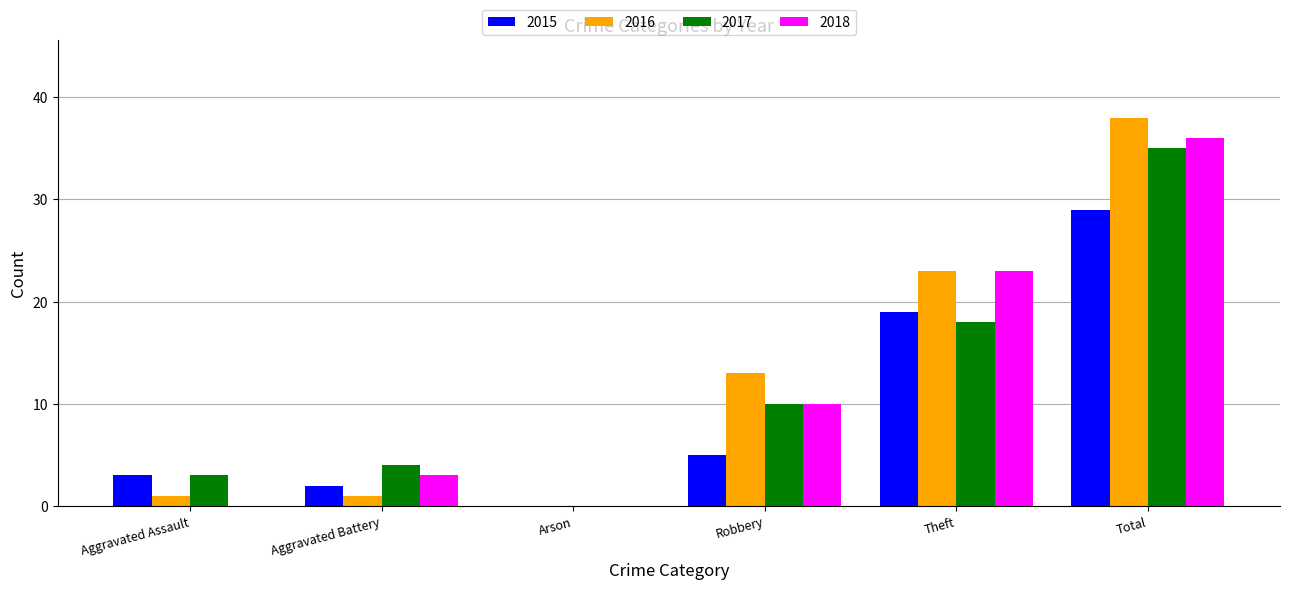

What is the sum of the 2016 values at Robbery and Theft?

36